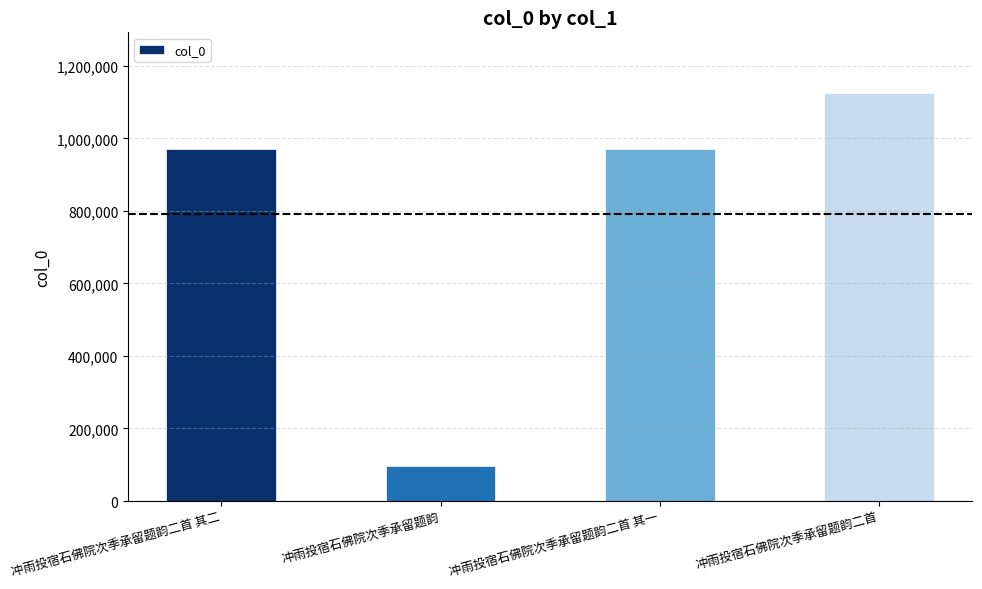

What is the greatest value displayed?

1123947